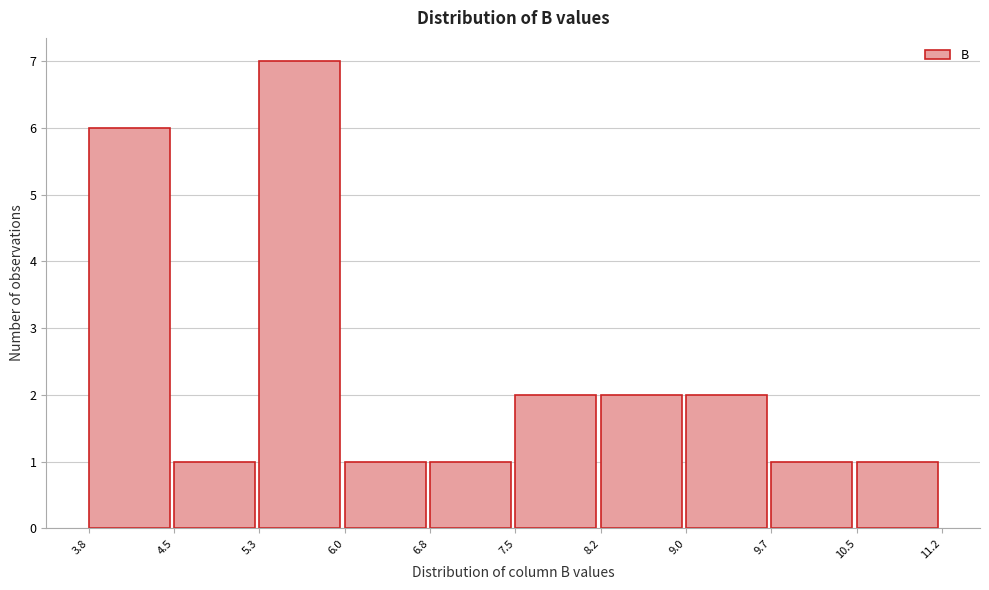

Reading left to right, list every bar in this chart as the range it spans on the x-axis followed by its height. The values are not printed on the chart, so give them approximately, as read against the axis.

3.8 to 4.5: 6
4.5 to 5.3: 1
5.3 to 6.0: 7
6.0 to 6.8: 1
6.8 to 7.5: 1
7.5 to 8.2: 2
8.2 to 9.0: 2
9.0 to 9.7: 2
9.7 to 10.5: 1
10.5 to 11.2: 1